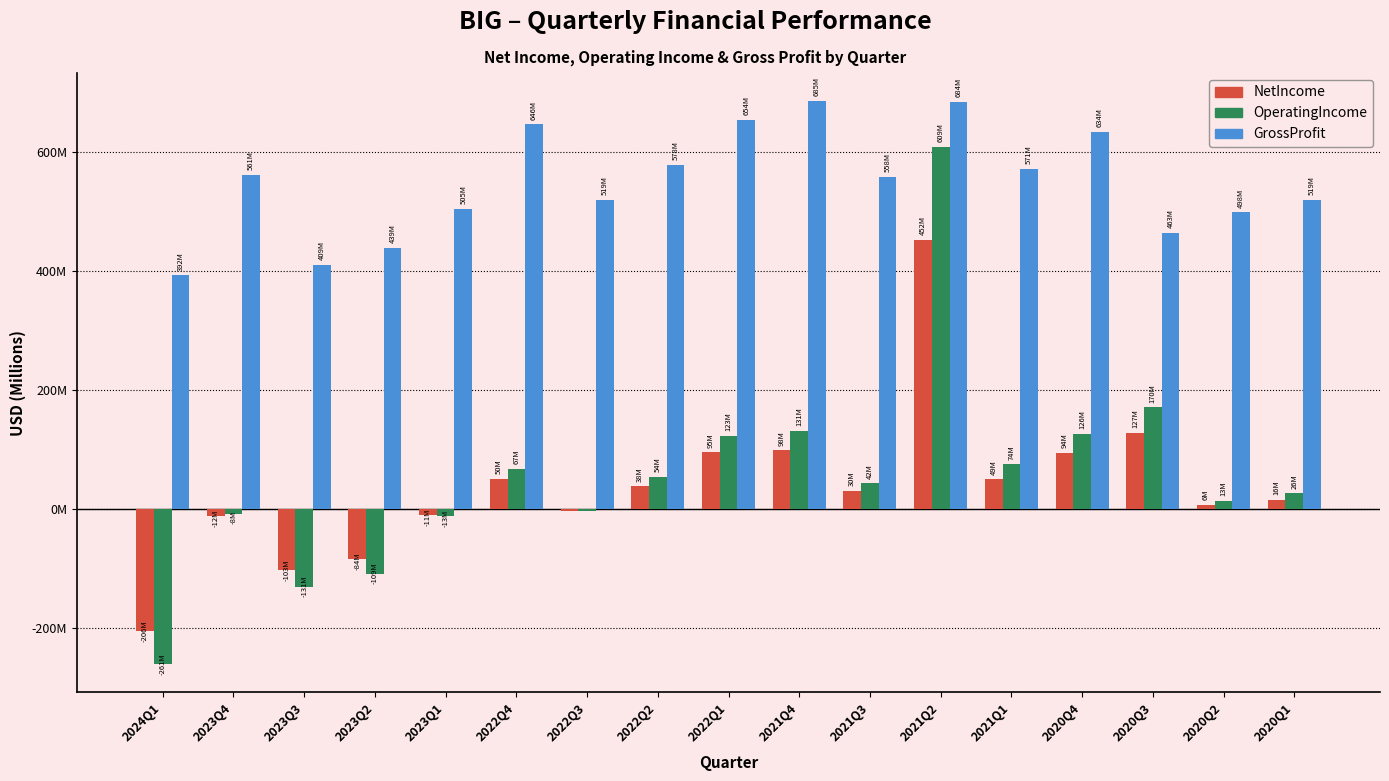

Does the chart contain stacked bars?

No